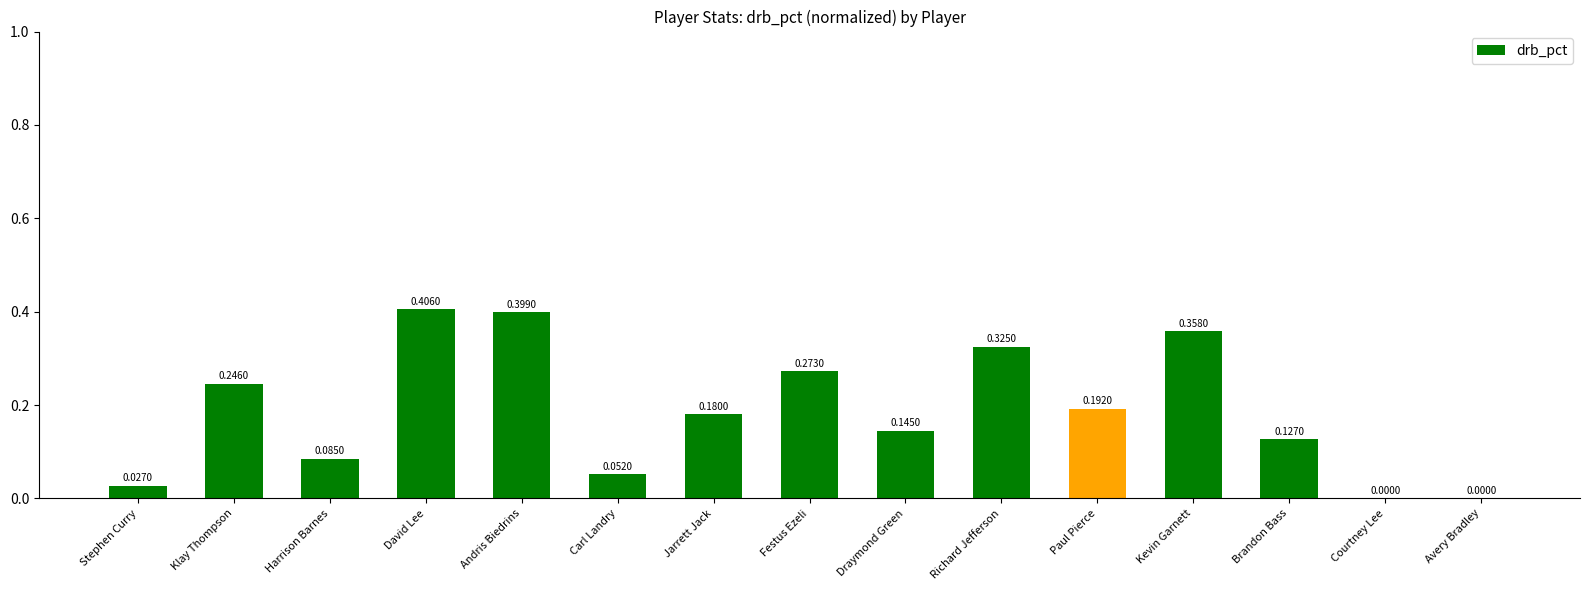

How many values are above zero?

13